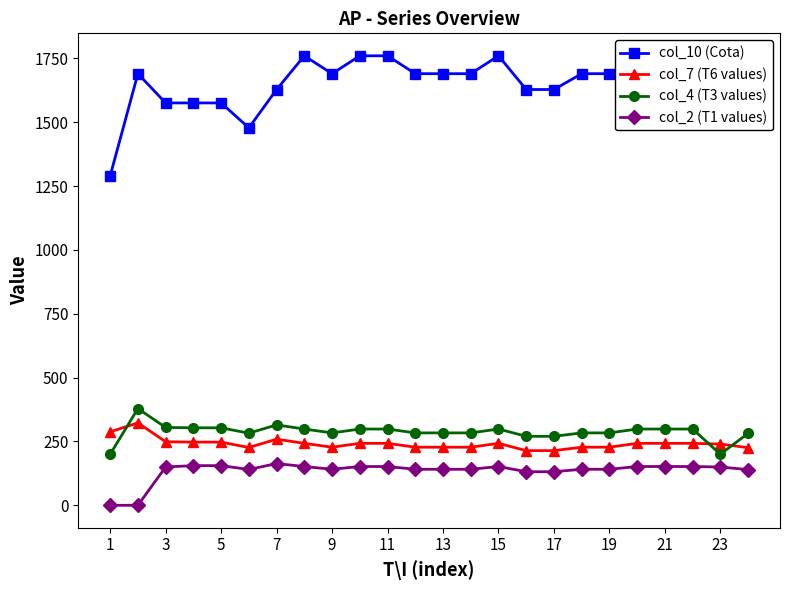

The col_4 (T3 values) series shows 162.8 at 9. True or false?

False